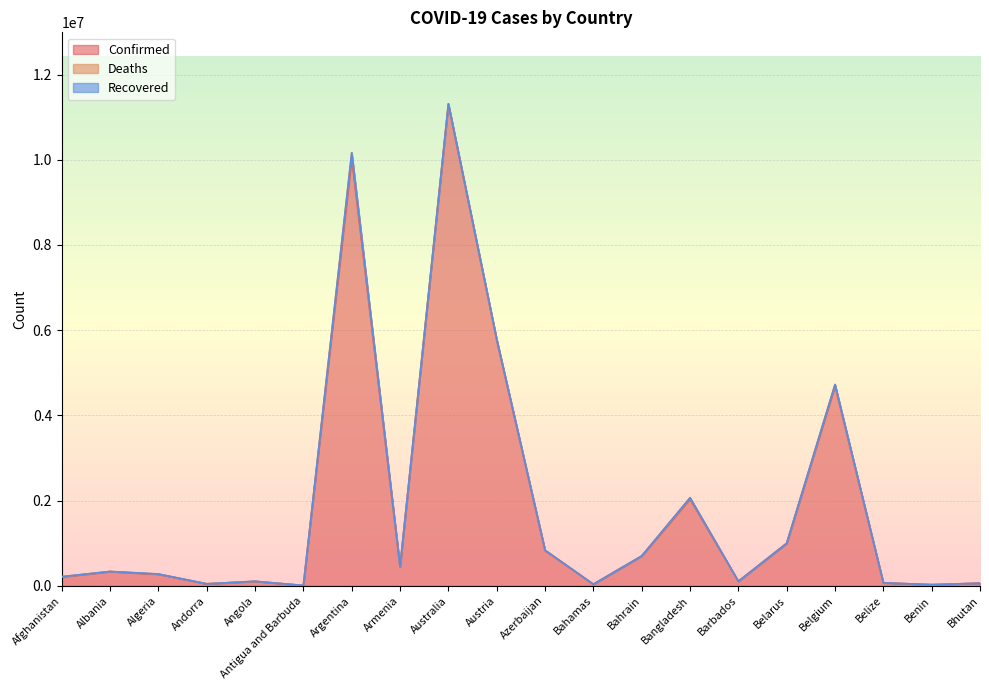

Where is the first local minimum for Deaths?

Albania